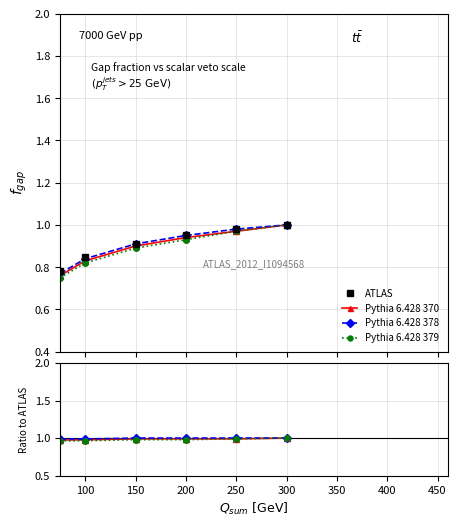

True or false: Pythia 6.428 370 and Pythia 6.428 378 cross at least once.

False